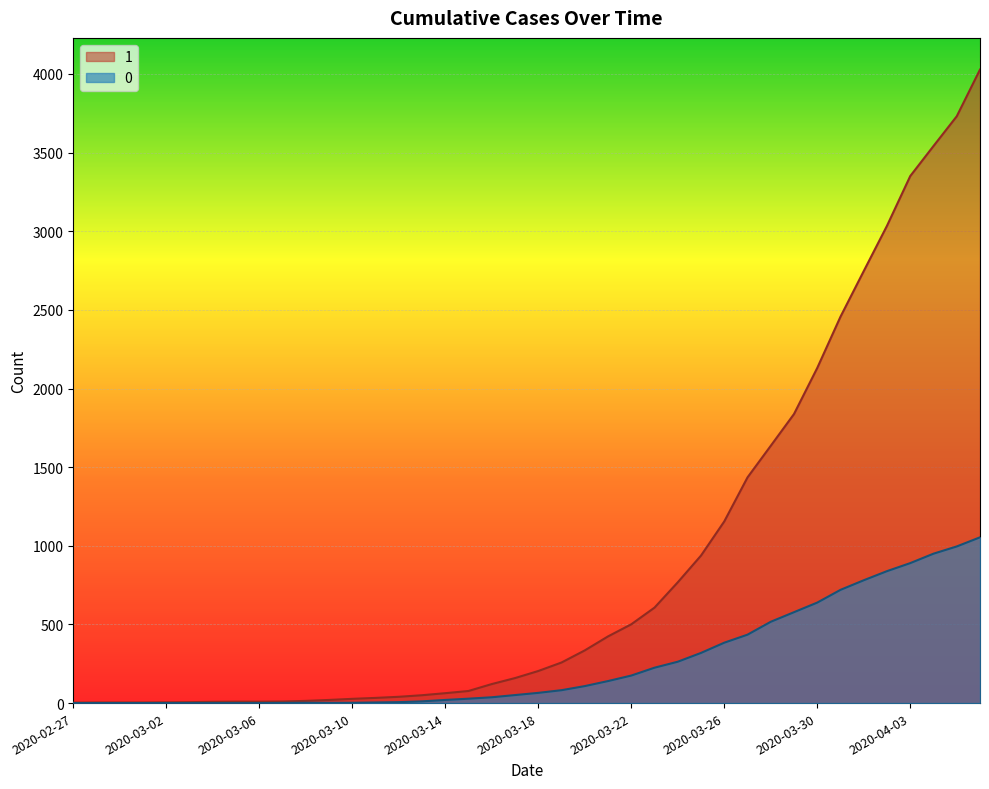

At 2020-02-29, list the series in order from largest to smallest.

1, 0